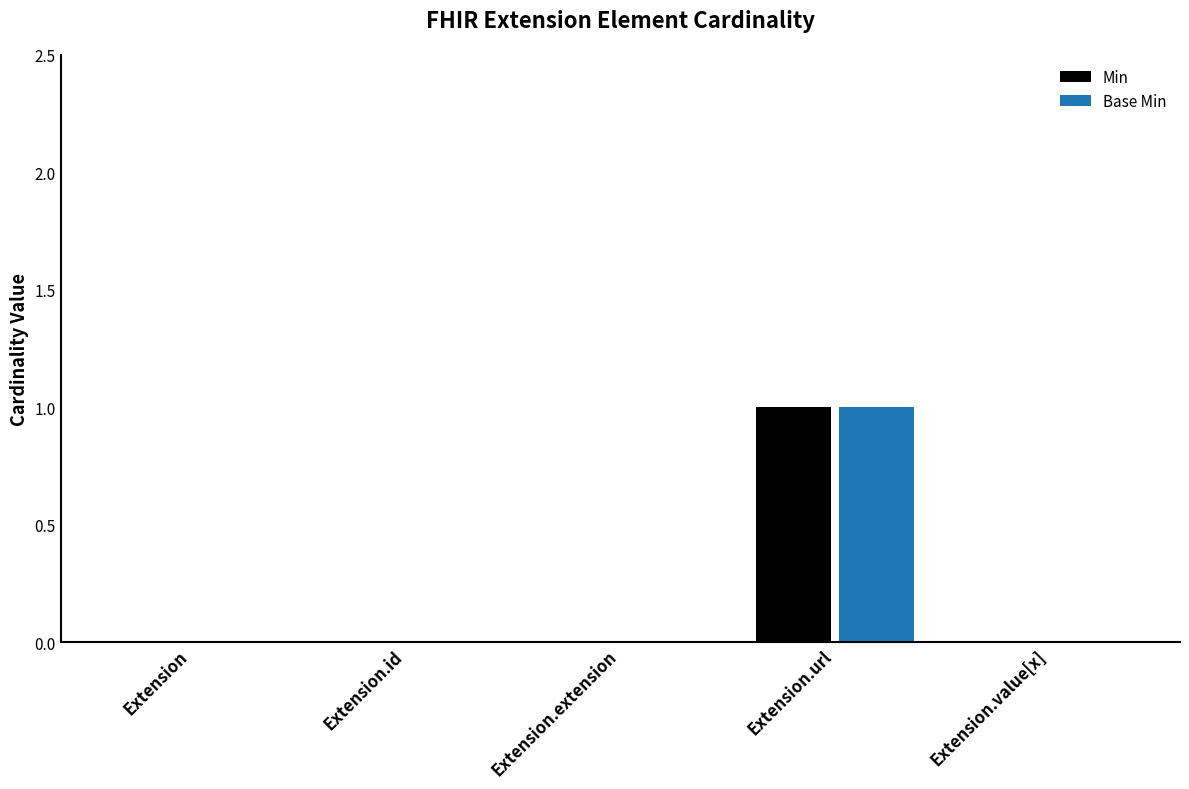

Are the bars horizontal?

No